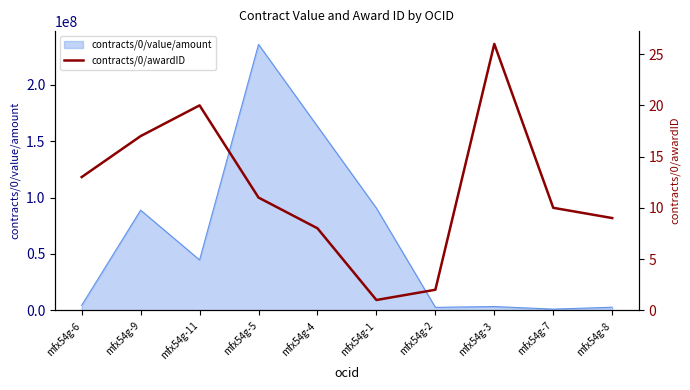

What is the highest value of the contracts/0/value/amount series?

236000000.0